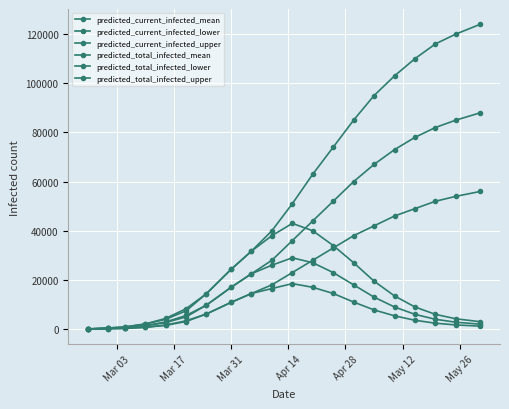

Reading left to right, what are all the values shown in this chart?

predicted_current_infected_mean: 50	300	579	1373	2644	4962	9765	16967	22512	26000	29000	27000	23000	18000	13000	9000	6000	4000	2800	2000
predicted_current_infected_lower: 25	150	294	737	1530	3081	6165	10856	14483	16500	18500	17000	14500	11000	7800	5400	3600	2400	1700	1200
predicted_current_infected_upper: 75	450	870	2066	3969	7413	14427	24267	31700	38000	43000	40000	34000	27000	19500	13500	9000	6000	4200	3000
predicted_total_infected_mean: 50	300	579	1373	2894	5541	9765	16967	22512	28000	36000	44000	52000	60000	67000	73000	78000	82000	85000	88000
predicted_total_infected_lower: 25	150	294	737	1655	3376	6165	10856	14483	18000	23000	28000	33000	38000	42000	46000	49000	52000	54000	56000
predicted_total_infected_upper: 75	450	870	2066	4344	8283	14427	24267	31700	40000	51000	63000	74000	85000	95000	103000	110000	116000	120000	124000